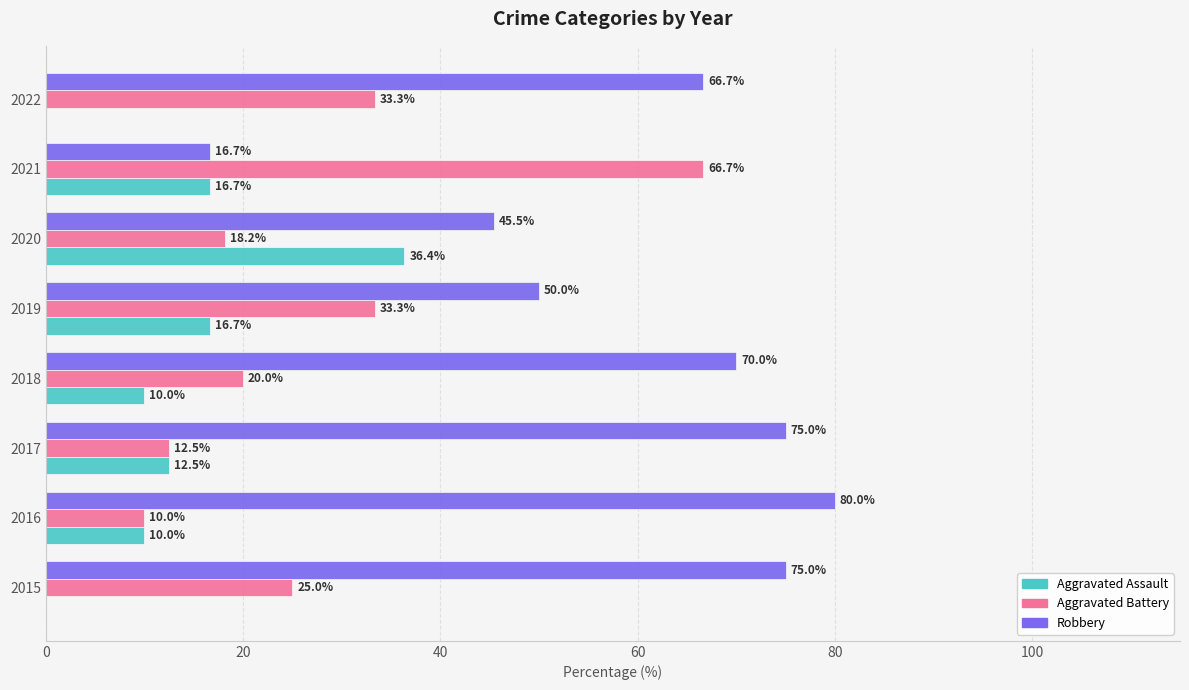

Which series has the largest total across all categories?

Robbery